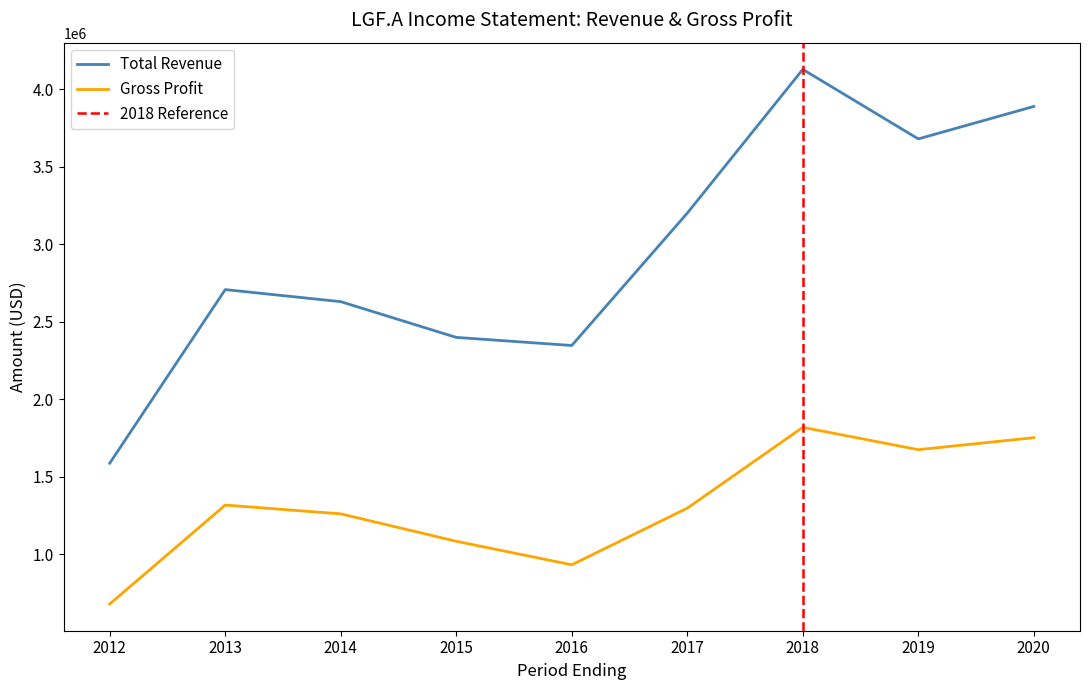

Is the value of Gross Profit at 2020 greater than the value of Total Revenue at 2012?

Yes